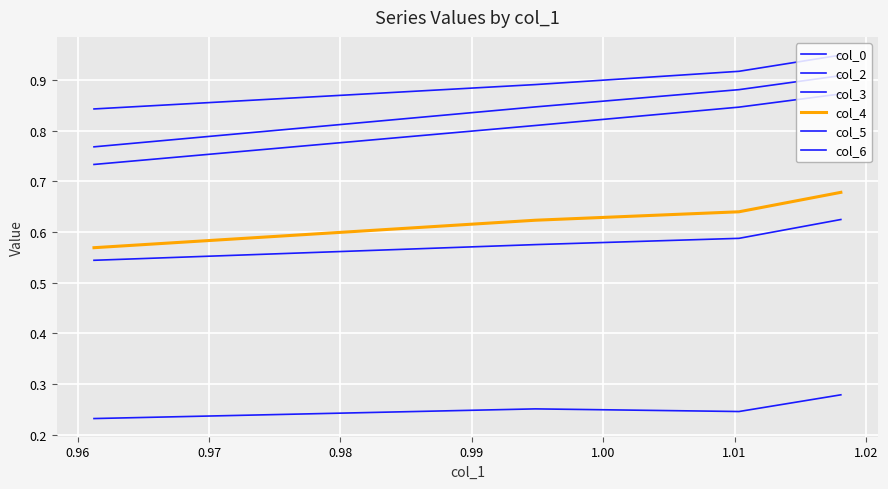

Between 0.97 and 0.98, which series saw the biggest shift?

col_2